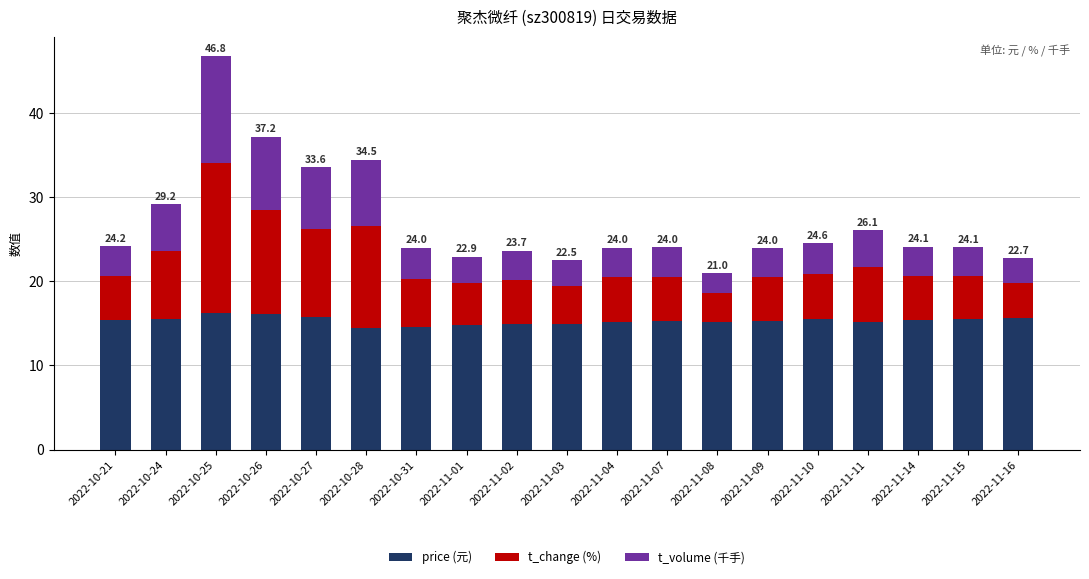

At which category is the sum across all series the highest?

2022-10-25